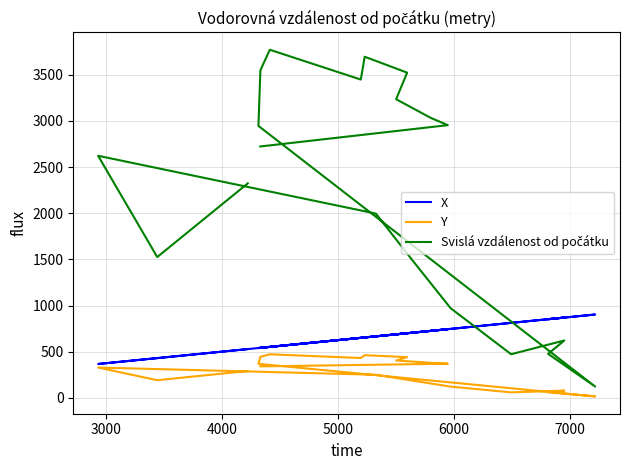

At how many categories does at least one series exceed 973?

15